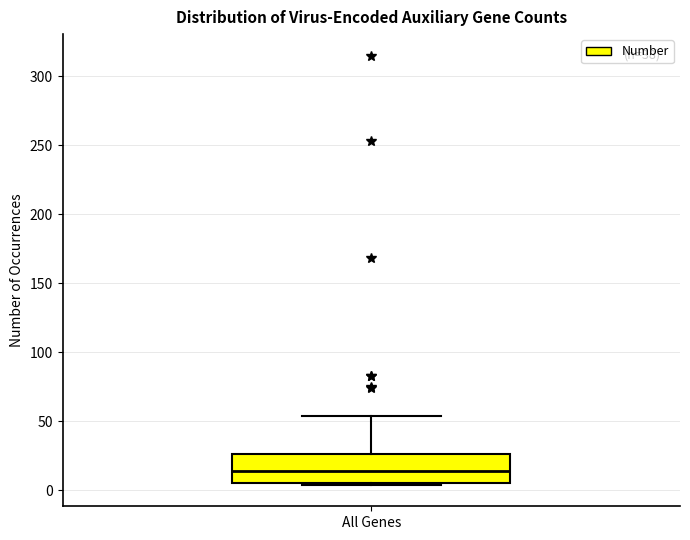

Where is the lower edge of the box for All Genes on the y-axis? The values are not printed on the chart, so give them approximately, as read against the axis.

5